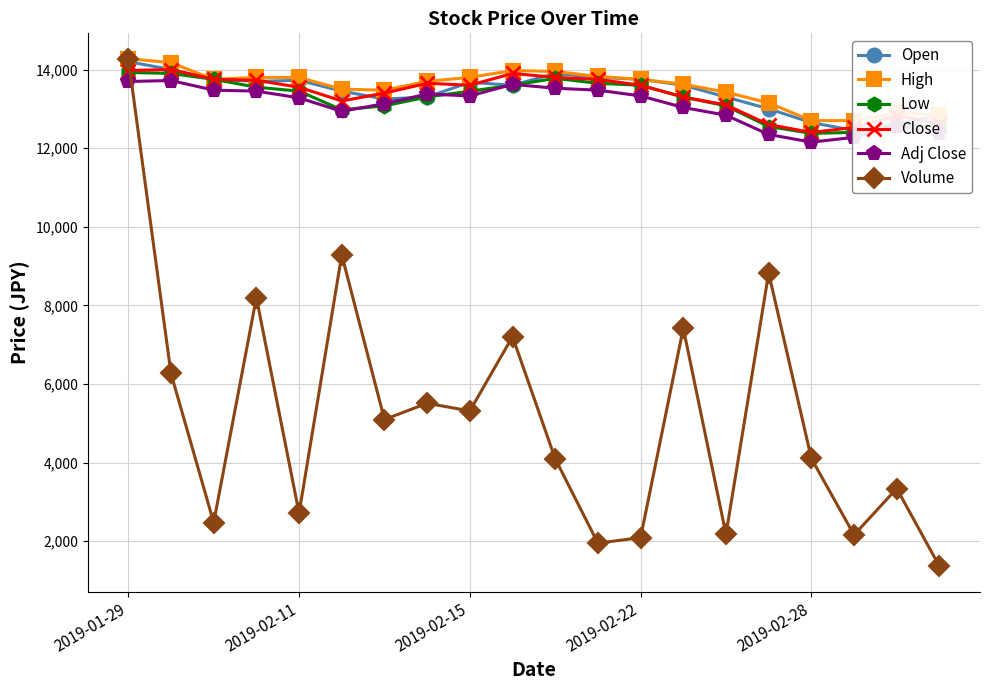

True or false: Close and Adj Close cross at least once.

False